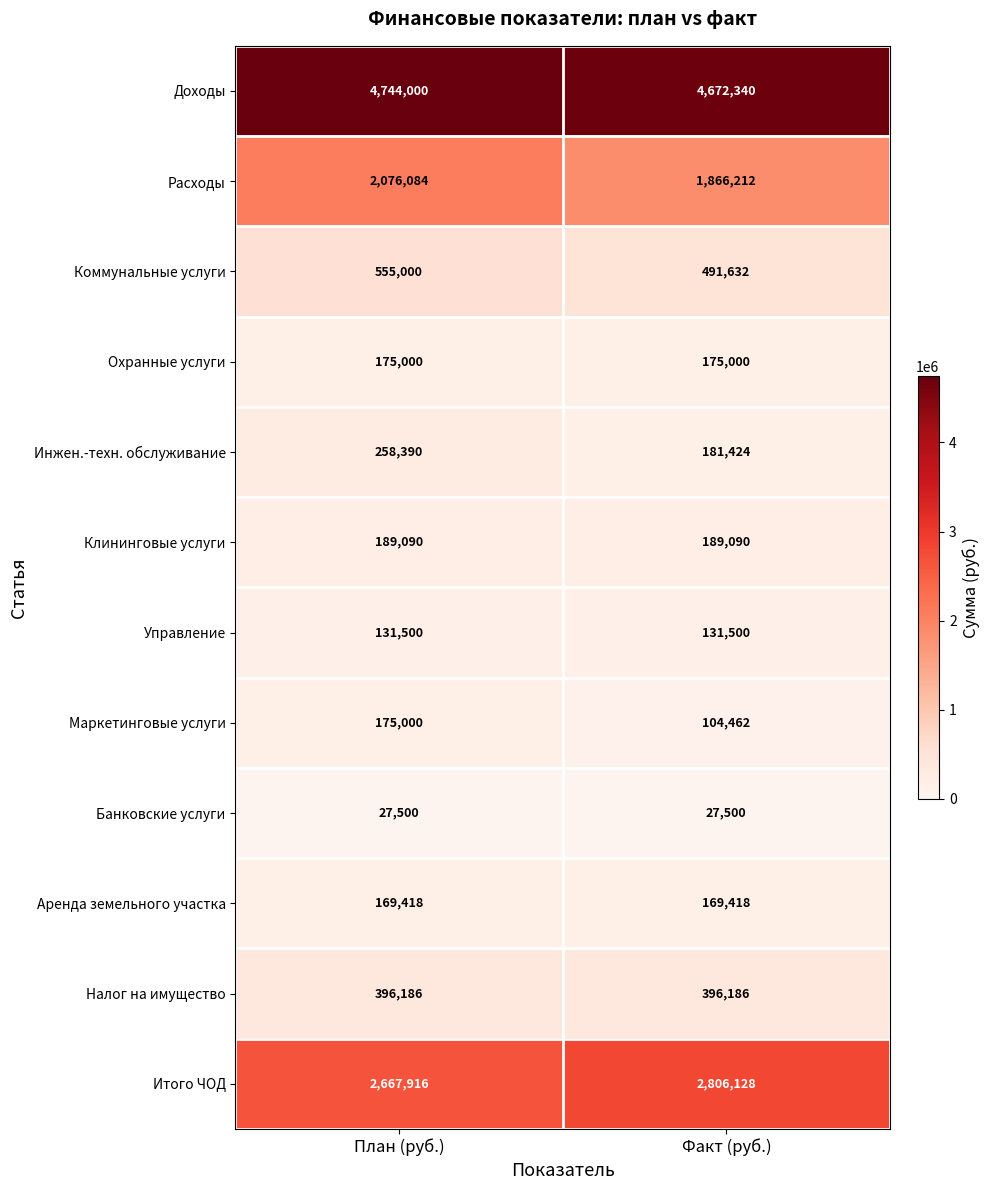

What is the difference between the maximum and minimum values in the Расходы series?

209872